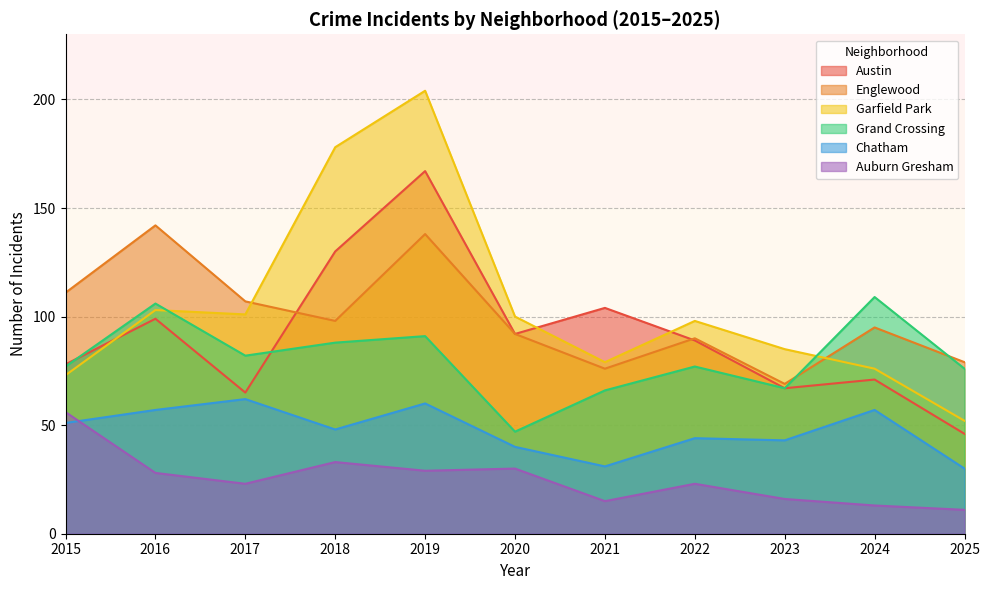

What is the spread (max minus min) of values at 2019?

175